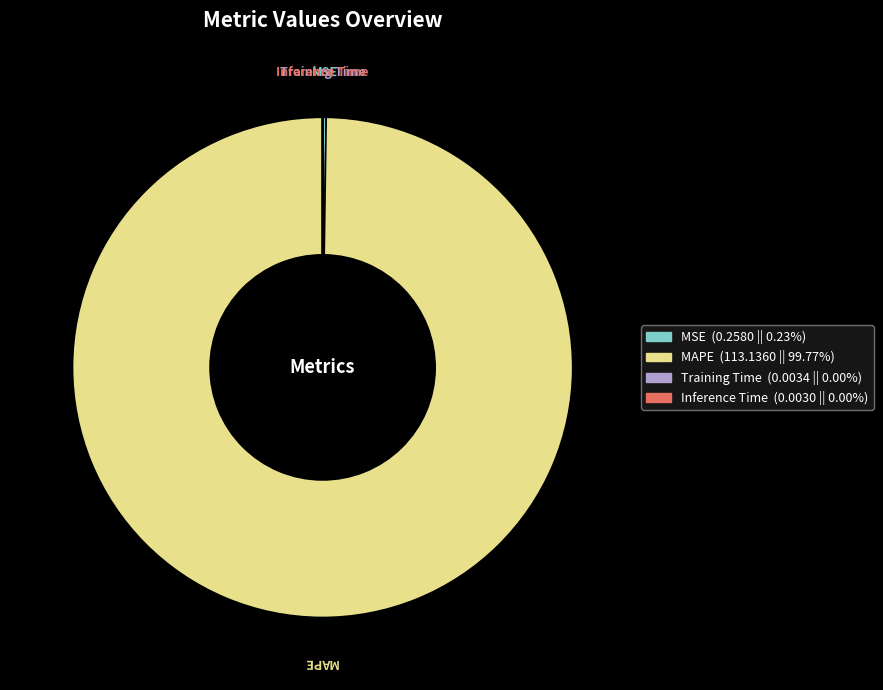

Which category has the biggest portion of the pie?

MAPE